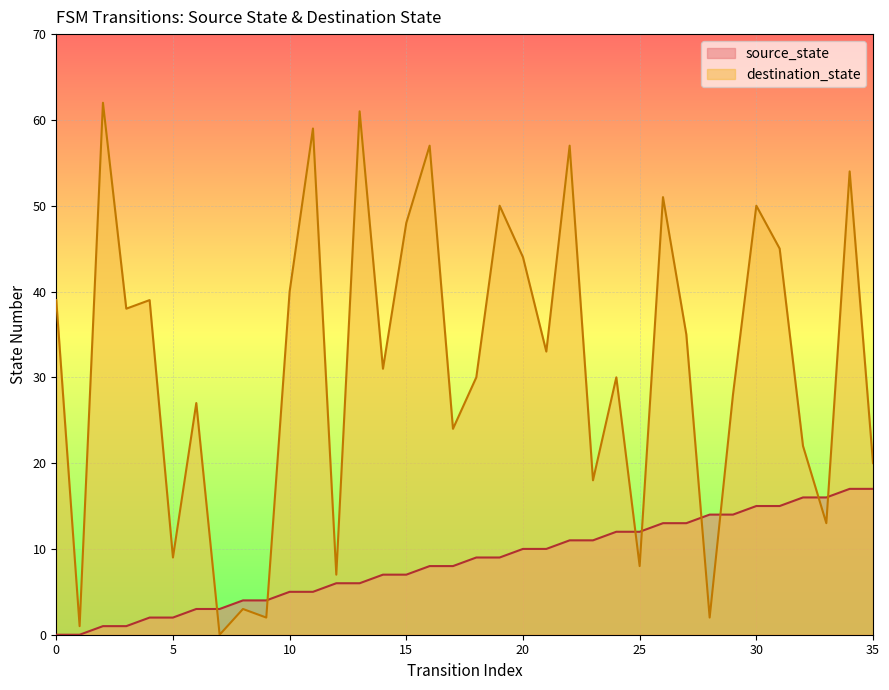

How many values in the destination_state series exceed 33?

17